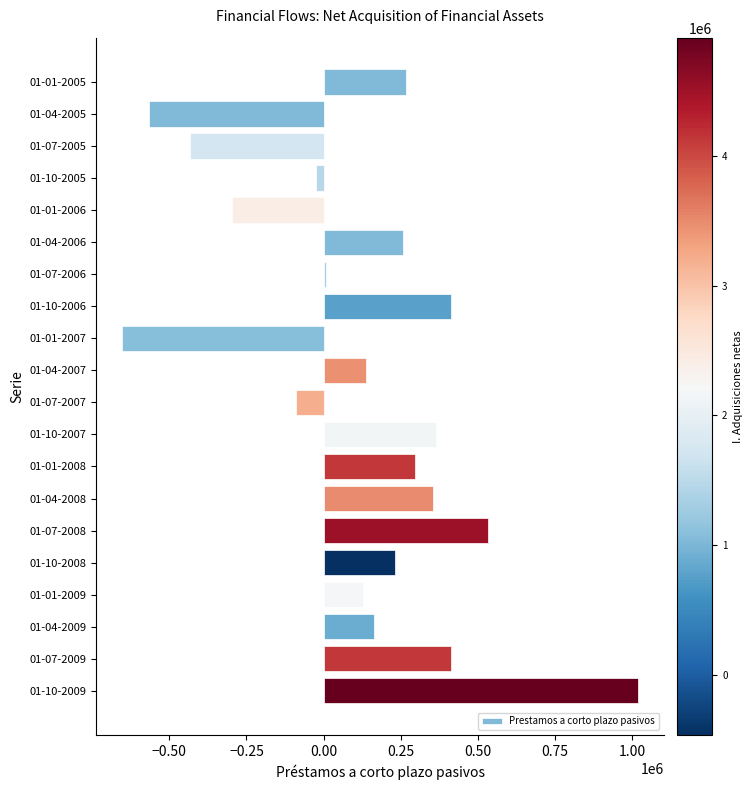

What is the difference between the second highest and minimum values?

1185192